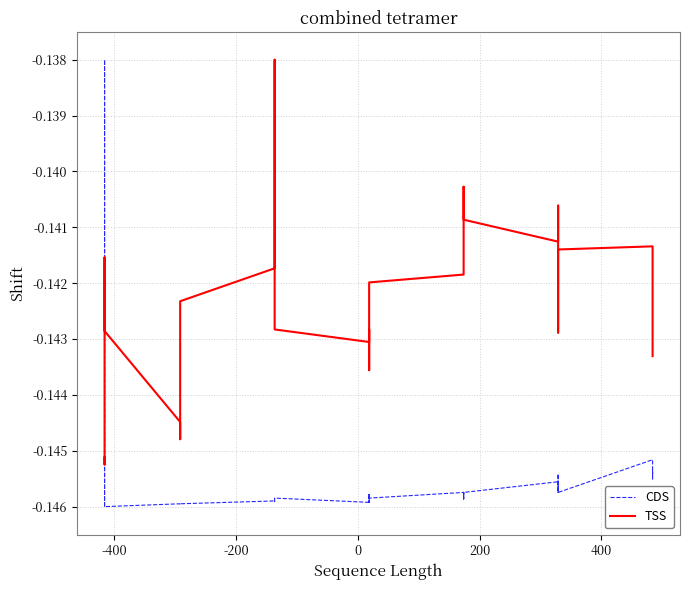

The value of TSS at 34 is -0.0. True or false?

False